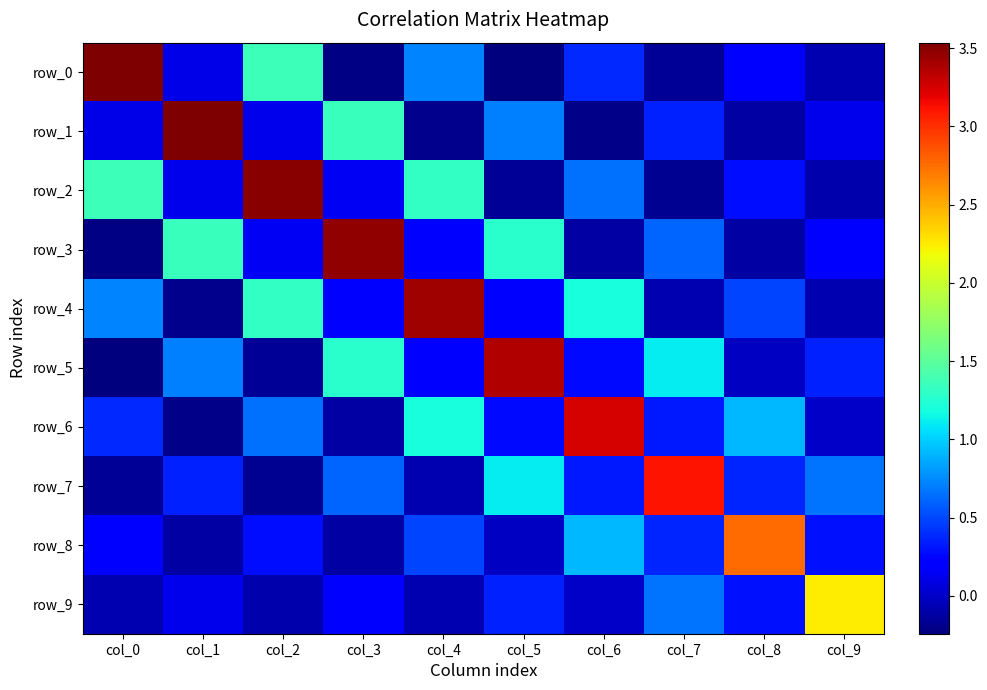

Reading left to right, transcribe all the data shown in this chart.

row_0: col_0=3.5	col_1=0.1	col_2=1.4	col_3=-0.2	col_4=0.7	col_5=-0.2	col_6=0.4	col_7=-0.2	col_8=0.2	col_9=-0.1
row_1: col_0=0.1	col_1=3.5	col_2=0.1	col_3=1.3	col_4=-0.2	col_5=0.7	col_6=-0.2	col_7=0.4	col_8=-0.1	col_9=0.1
row_2: col_0=1.4	col_1=0.1	col_2=3.5	col_3=0.1	col_4=1.3	col_5=-0.2	col_6=0.7	col_7=-0.2	col_8=0.3	col_9=-0.1
row_3: col_0=-0.2	col_1=1.3	col_2=0.1	col_3=3.5	col_4=0.2	col_5=1.3	col_6=-0.1	col_7=0.6	col_8=-0.1	col_9=0.2
row_4: col_0=0.7	col_1=-0.2	col_2=1.3	col_3=0.2	col_4=3.4	col_5=0.2	col_6=1.2	col_7=-0.1	col_8=0.5	col_9=-0.1
row_5: col_0=-0.2	col_1=0.7	col_2=-0.2	col_3=1.3	col_4=0.2	col_5=3.4	col_6=0.3	col_7=1.1	col_8=-0.0	col_9=0.3
row_6: col_0=0.4	col_1=-0.2	col_2=0.7	col_3=-0.1	col_4=1.2	col_5=0.3	col_6=3.3	col_7=0.3	col_8=0.9	col_9=0.0
row_7: col_0=-0.2	col_1=0.4	col_2=-0.2	col_3=0.6	col_4=-0.1	col_5=1.1	col_6=0.3	col_7=3.1	col_8=0.4	col_9=0.7
row_8: col_0=0.2	col_1=-0.1	col_2=0.3	col_3=-0.1	col_4=0.5	col_5=-0.0	col_6=0.9	col_7=0.4	col_8=2.8	col_9=0.3
row_9: col_0=-0.1	col_1=0.1	col_2=-0.1	col_3=0.2	col_4=-0.1	col_5=0.3	col_6=0.0	col_7=0.7	col_8=0.3	col_9=2.3